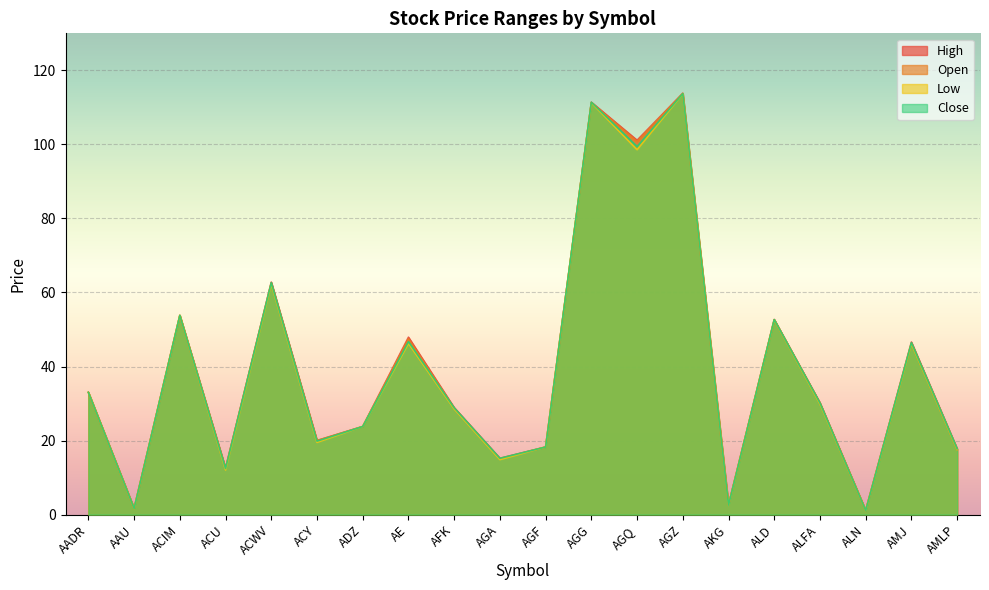

What is the sum of all High values?

795.1